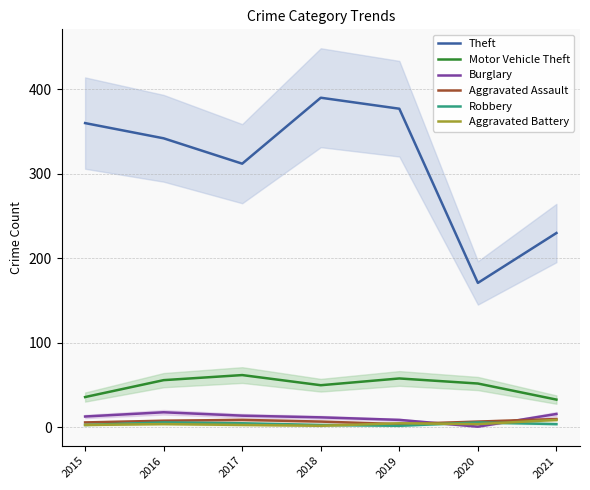

Reading left to right, transcribe all the data shown in this chart.

Theft: 2015=360	2016=342	2017=312	2018=390	2019=377	2020=171	2021=230
Motor Vehicle Theft: 2015=36	2016=56	2017=62	2018=50	2019=58	2020=52	2021=33
Burglary: 2015=13	2016=18	2017=14	2018=12	2019=9	2020=1	2021=16
Aggravated Assault: 2015=6	2016=8	2017=9	2018=7	2019=4	2020=7	2021=10
Robbery: 2015=3	2016=6	2017=5	2018=3	2019=2	2020=6	2021=4
Aggravated Battery: 2015=3	2016=4	2017=3	2018=2	2019=5	2020=4	2021=9